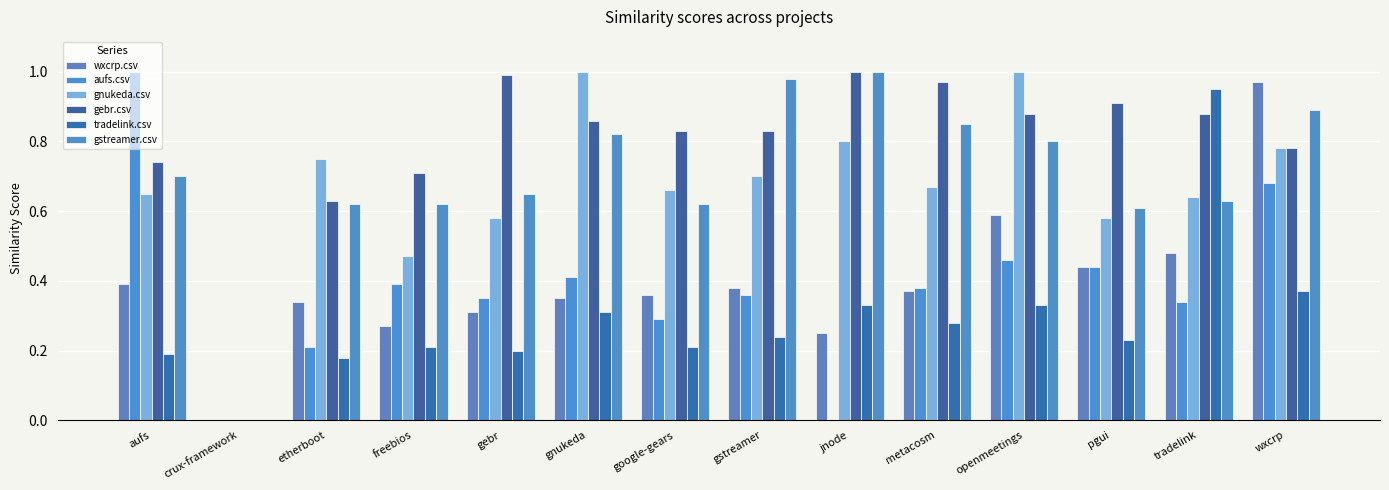

How many positive values does the tradelink.csv series have?

13